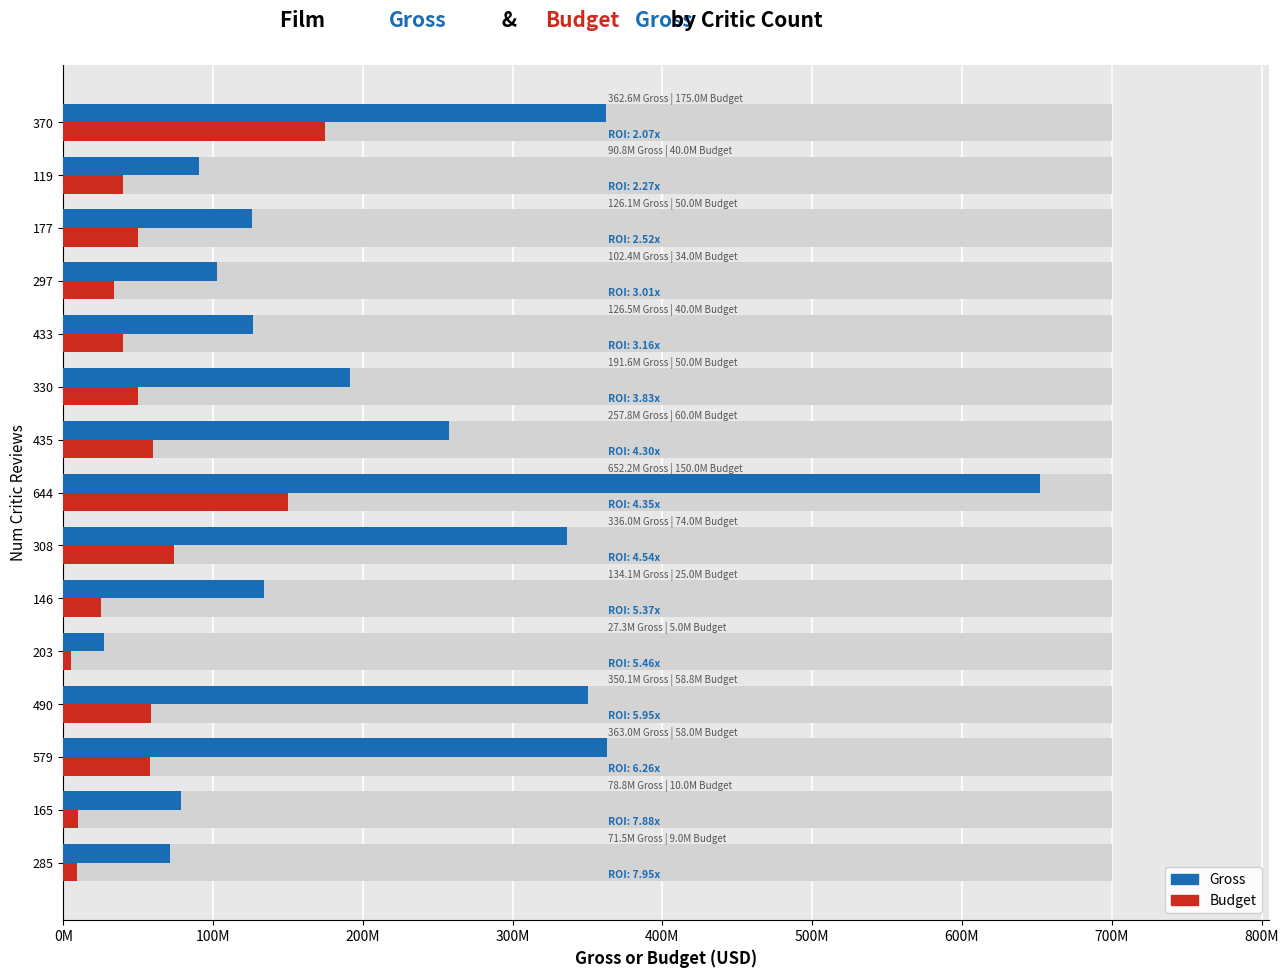

What are all the series names shown in the legend?

Gross, Budget